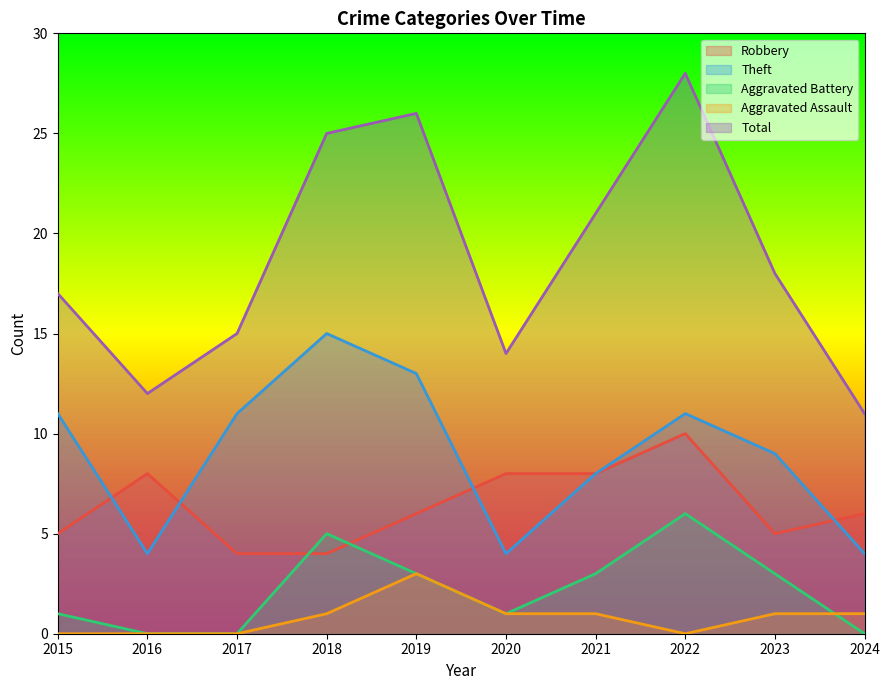

True or false: Total and Aggravated Assault cross at least once.

False